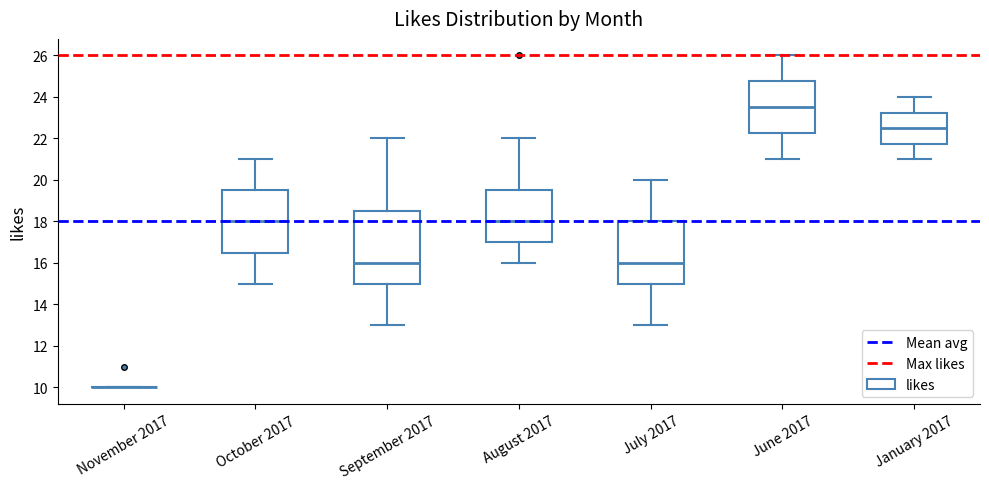

Reading left to right, transcribe this box plot: for each box, give where its median line is, the range the box spans, and where its two whiskers end, as read against the y-axis. The values are not printed on the chart, so give them approximately, as read against the axis.

November 2017: box collapsed to a line at 10.0, whiskers 10.0 to 10.0
October 2017: median 18.0, box 16.6 to 19.6, whiskers 15.0 to 21.0
September 2017: median 16.0, box 15.0 to 18.6, whiskers 13.0 to 22.0
August 2017: median 18.0, box 17.0 to 19.6, whiskers 16.0 to 22.0
July 2017: median 16.0, box 15.0 to 18.0, whiskers 13.0 to 20.0
June 2017: median 23.6, box 22.2 to 24.8, whiskers 21.0 to 26.0
January 2017: median 22.6, box 21.8 to 23.2, whiskers 21.0 to 24.0